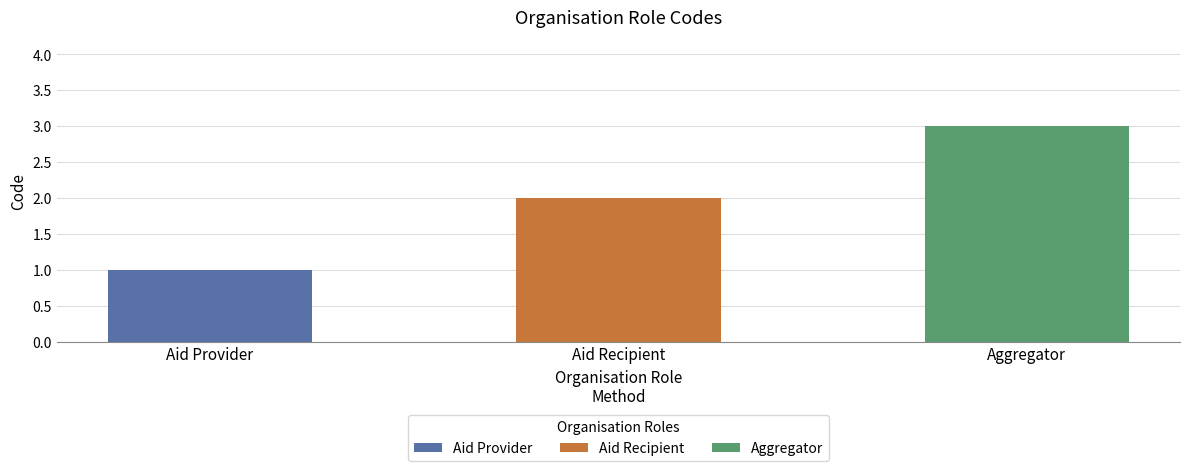

How many values are below 2?

1